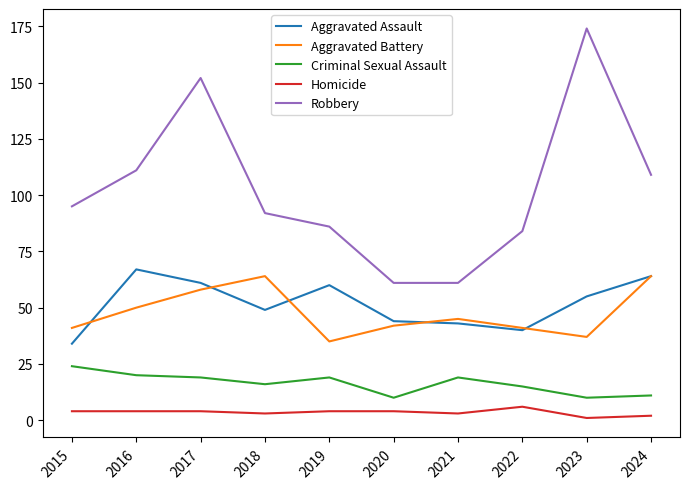

Is this an area chart (filled region under the line)?

No